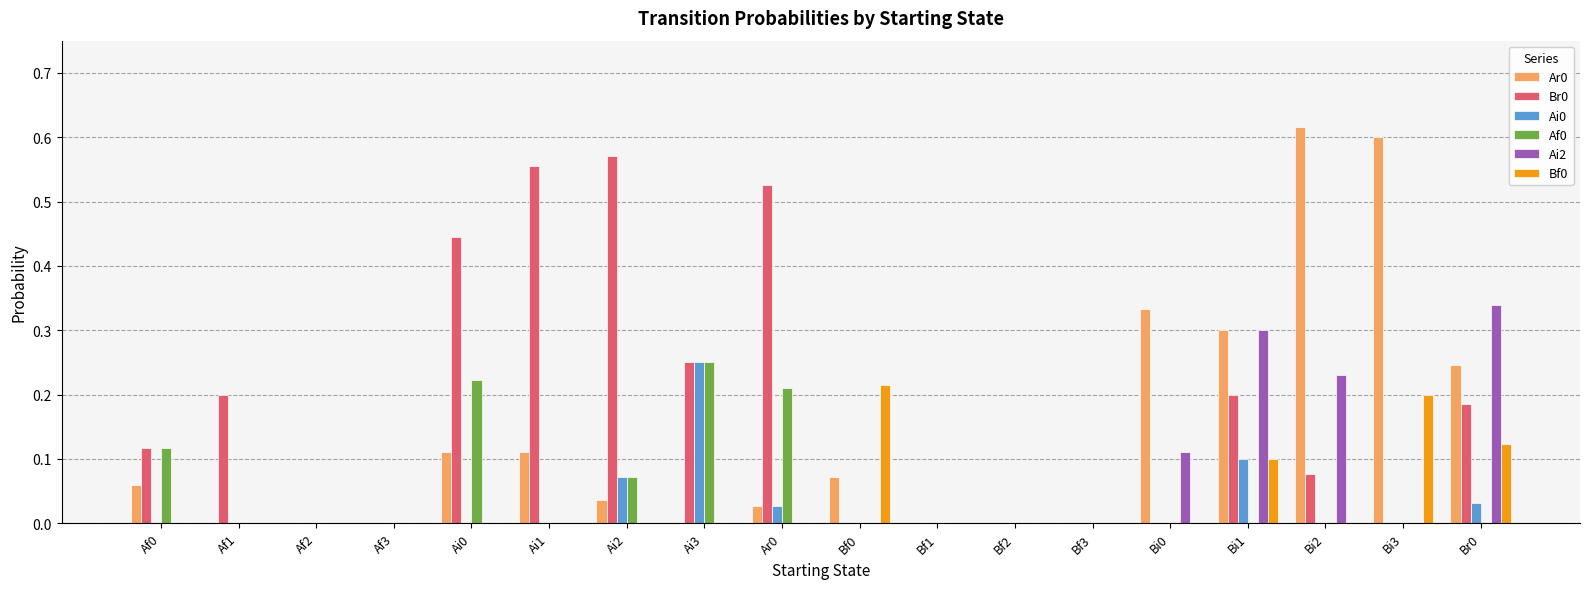

How many distinct data groups are displayed?

6